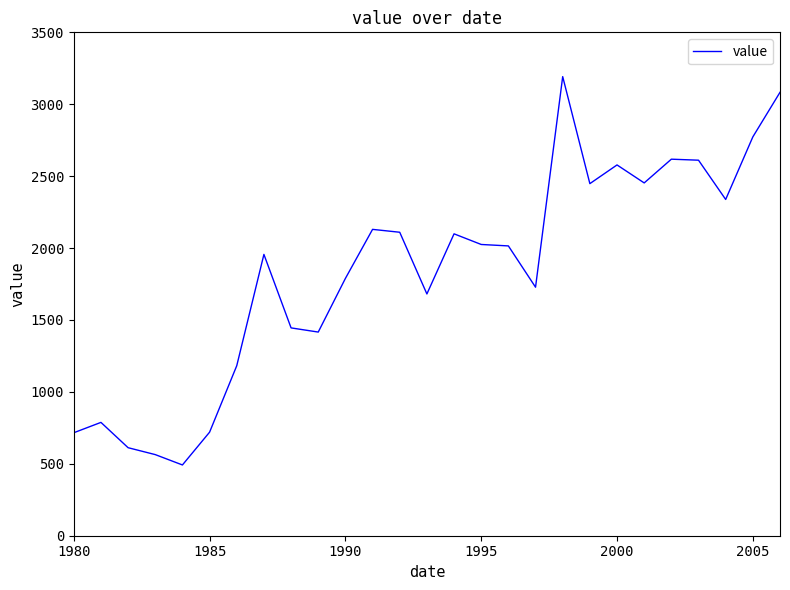

What is the maximum value shown in the chart?

3192